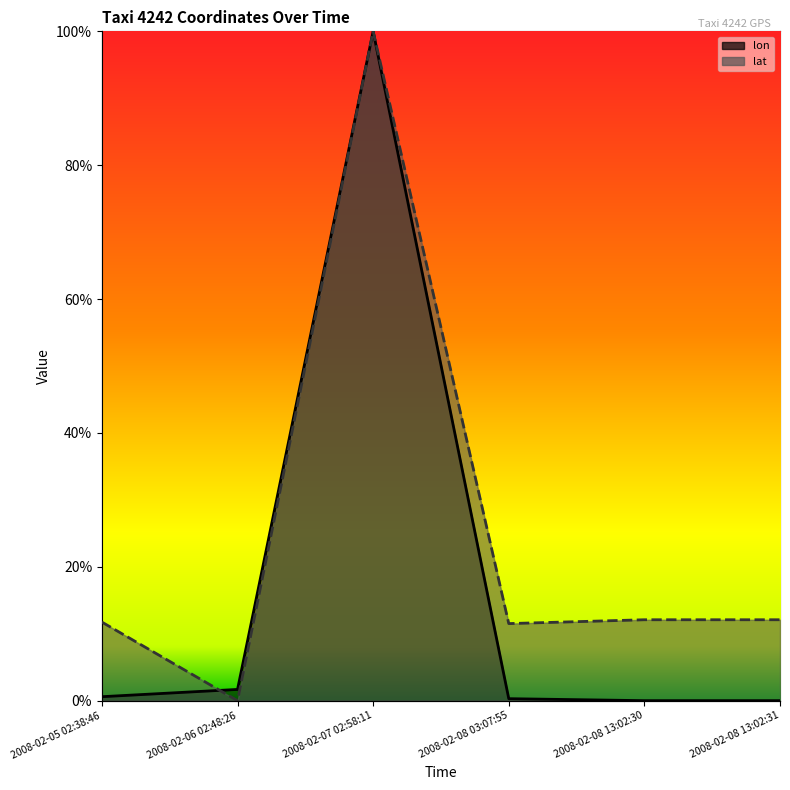

At which category is the sum across all series the highest?

2008-02-07 02:58:11